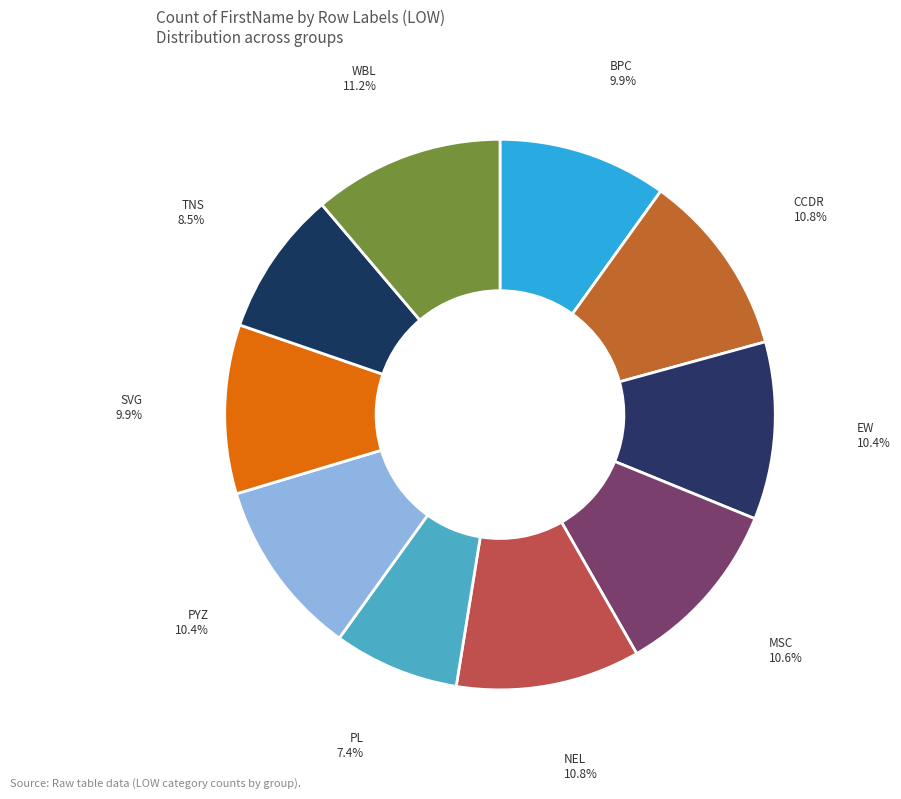

Which category has the smallest portion of the pie?

PL